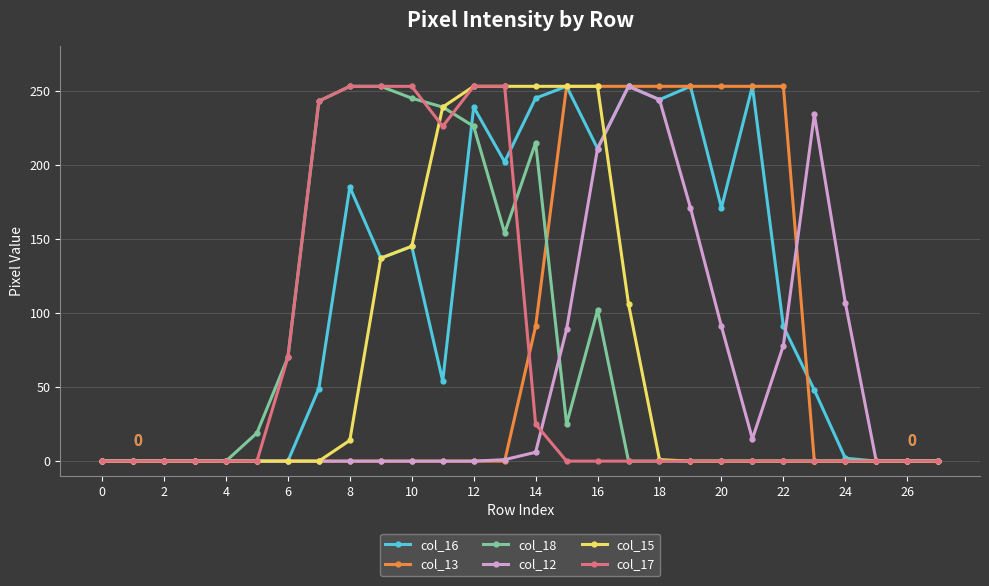

Which series has the largest total across all categories?

col_16